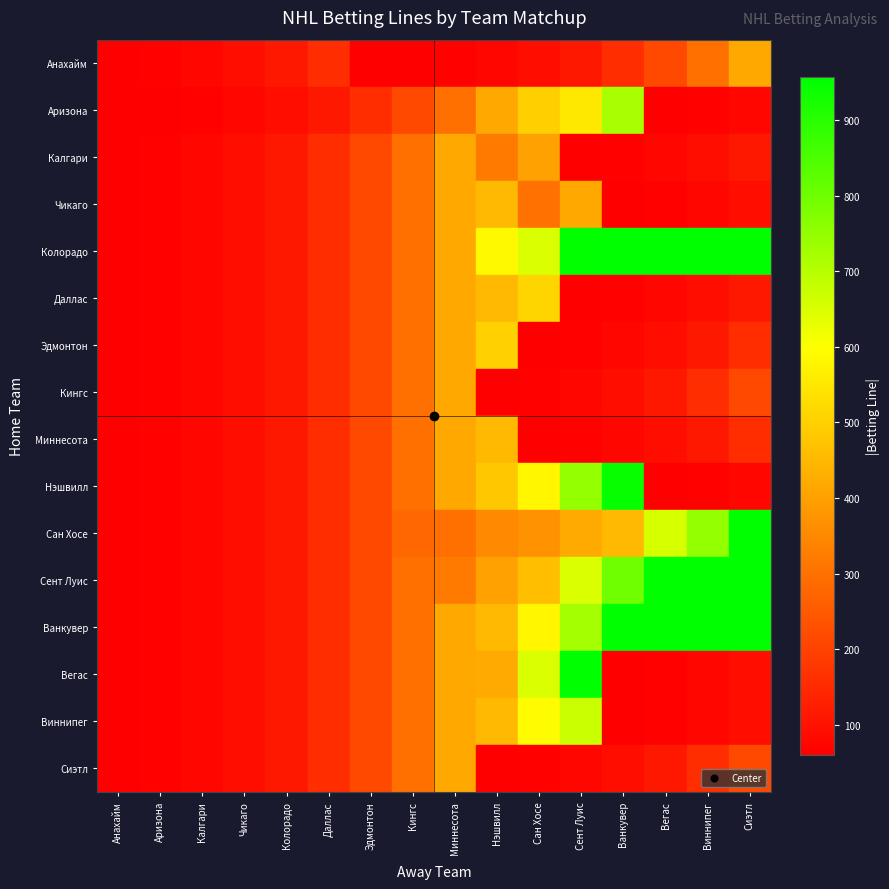

At Калгари, list the series in order from smallest to largest.

Аризона, Анахайм, Калгари, Чикаго, Колорадо, Даллас, Эдмонтон, Кингс, Миннесота, Нэшвилл, Сан Хосе, Сент Луис, Ванкувер, Вегас, Виннипег, Сиэтл